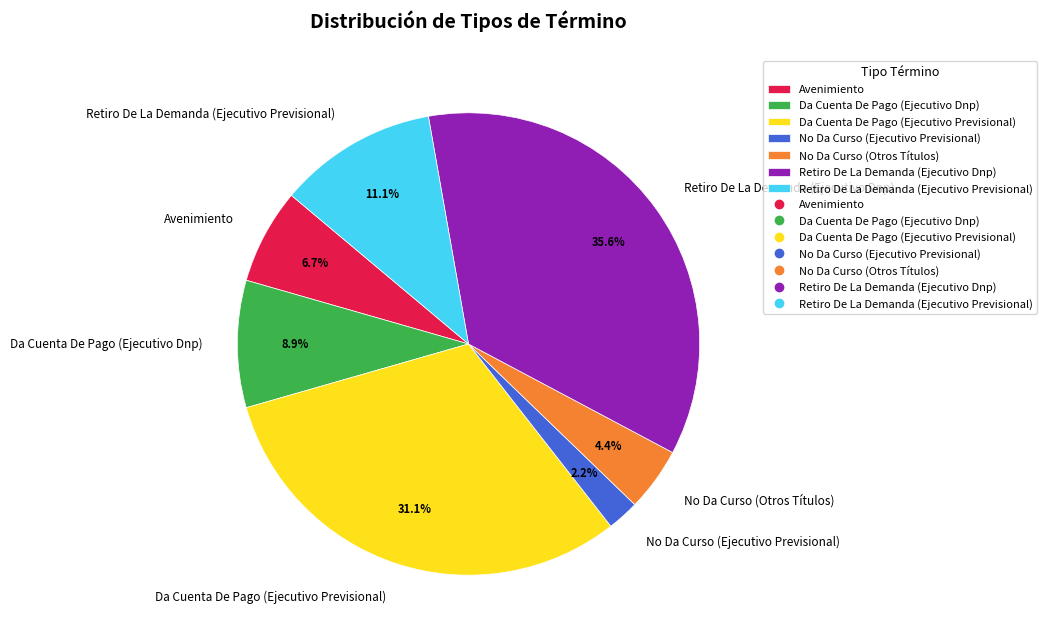

Does Avenimiento account for over 50% of the chart?

No